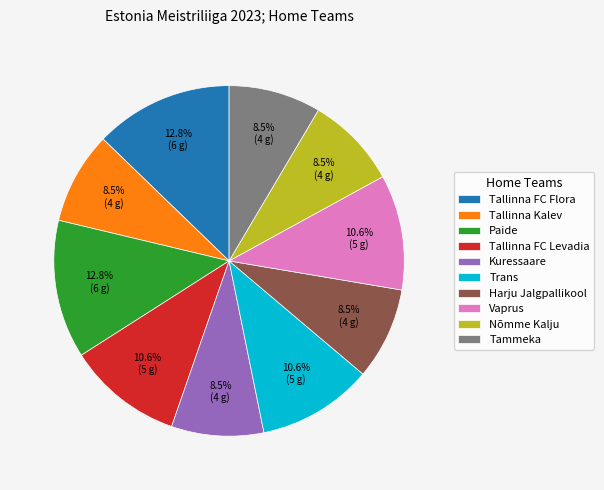

Count the number of slices in the pie.

10